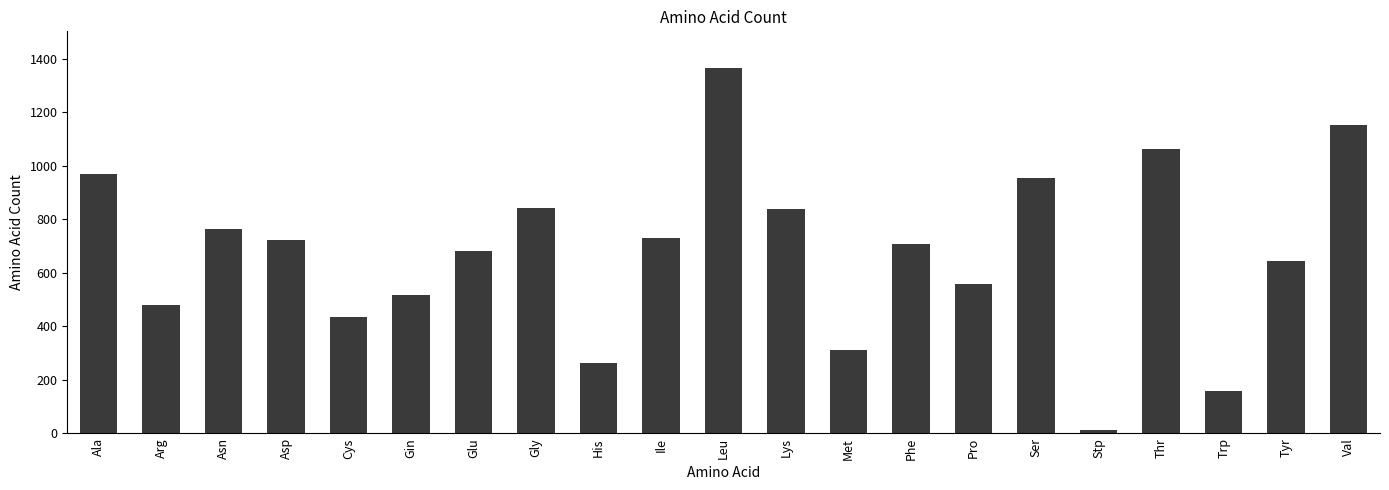

Is it true that the value at Asn is 765?

True